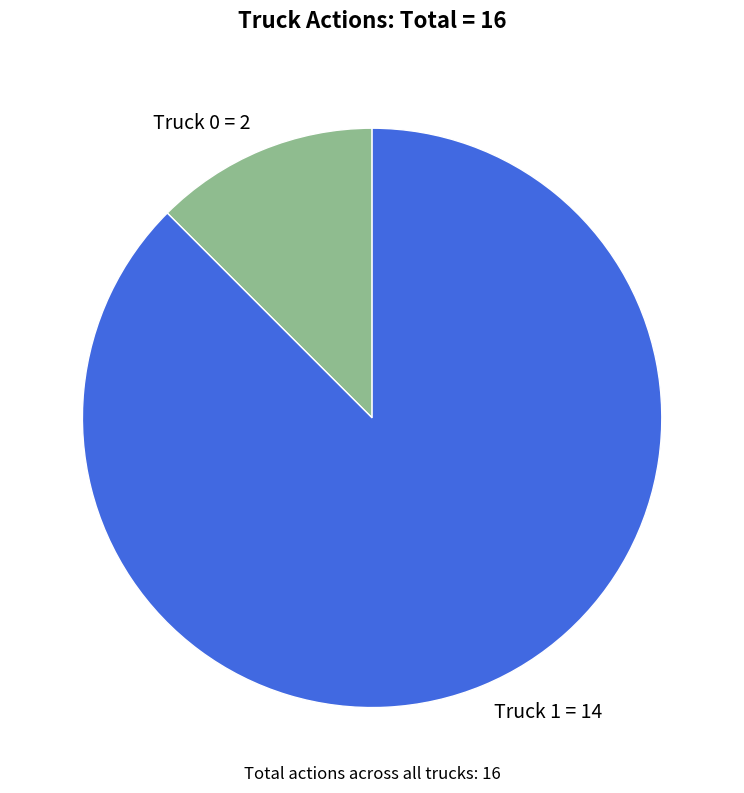

How many slices are in this pie chart?

2